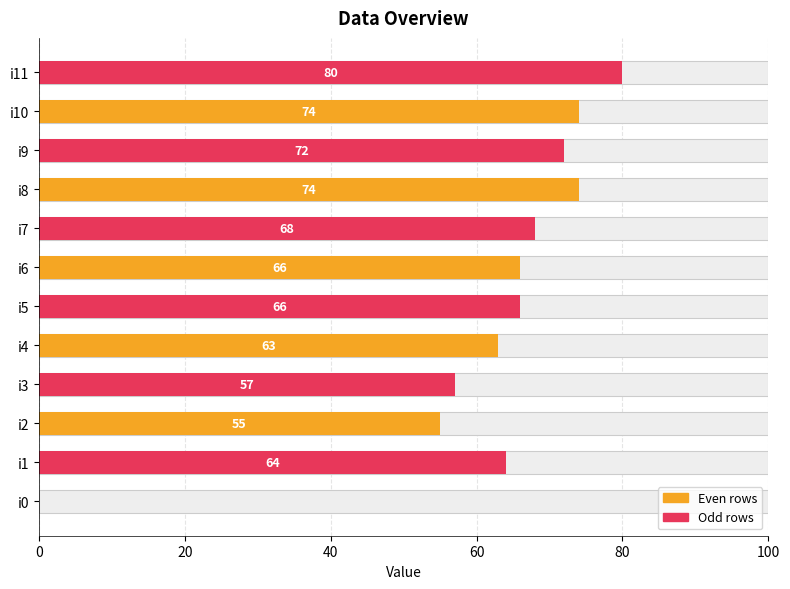

How many bars are there in total?

12